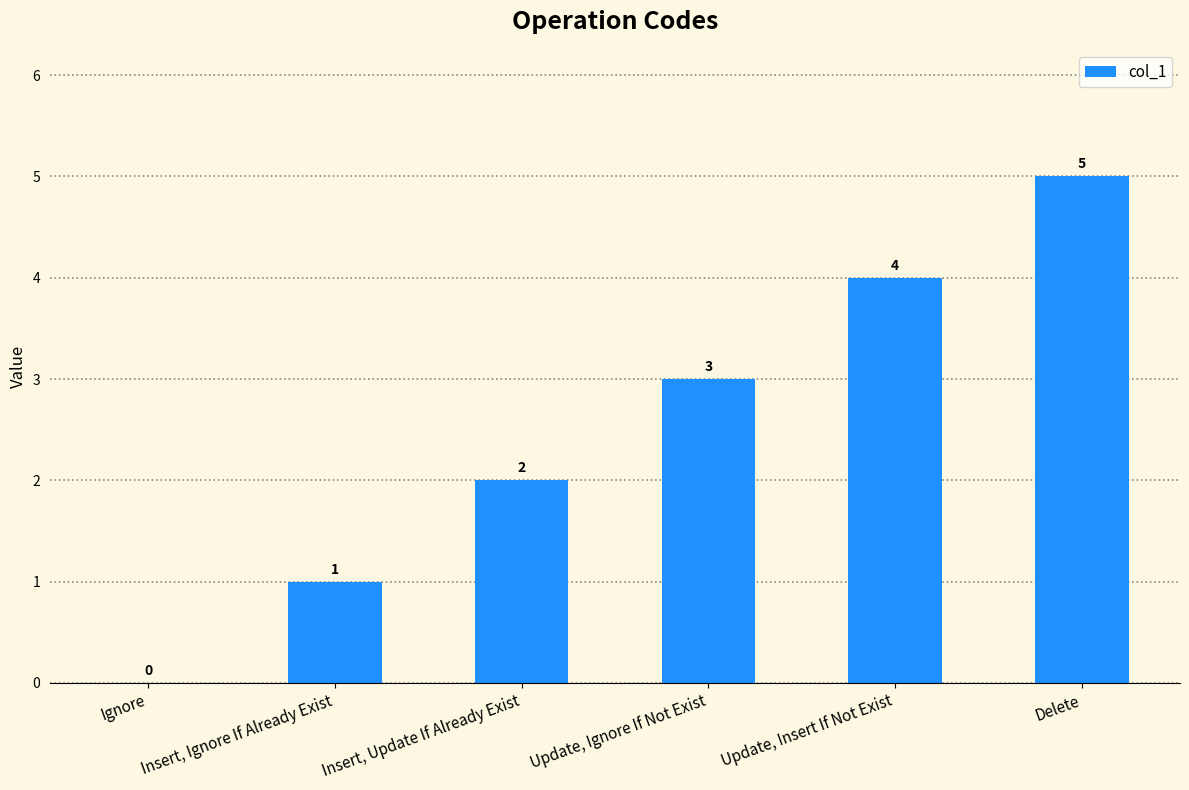

How many values are above zero?

5